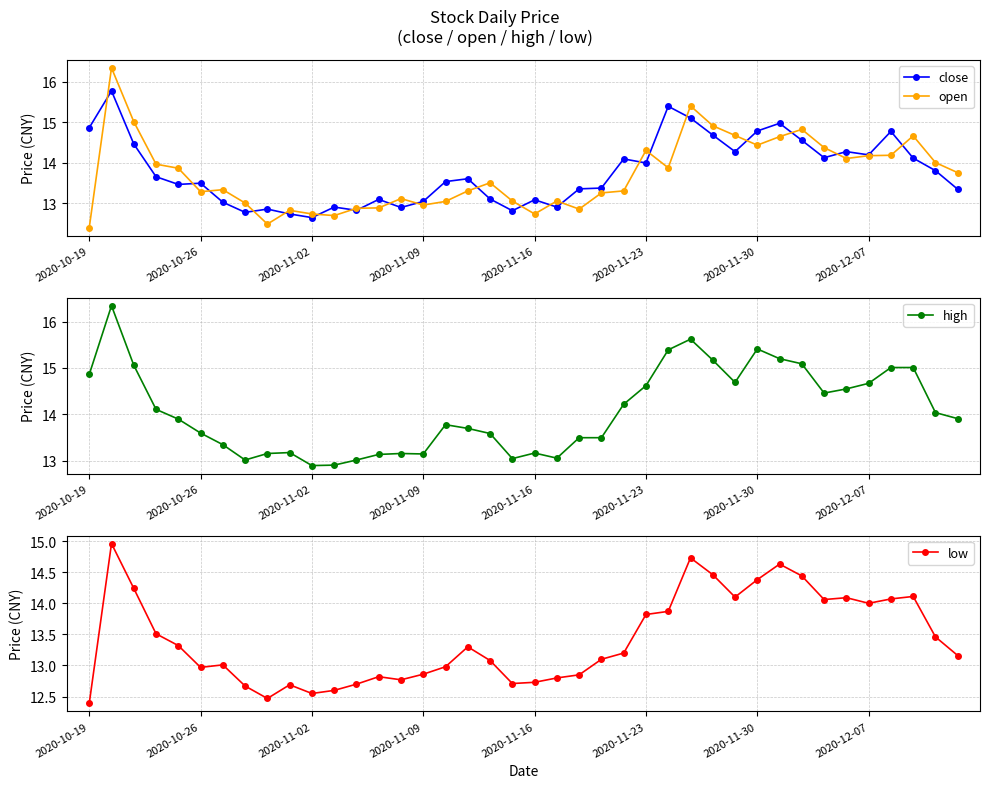

True or false: high and low cross at least once.

False